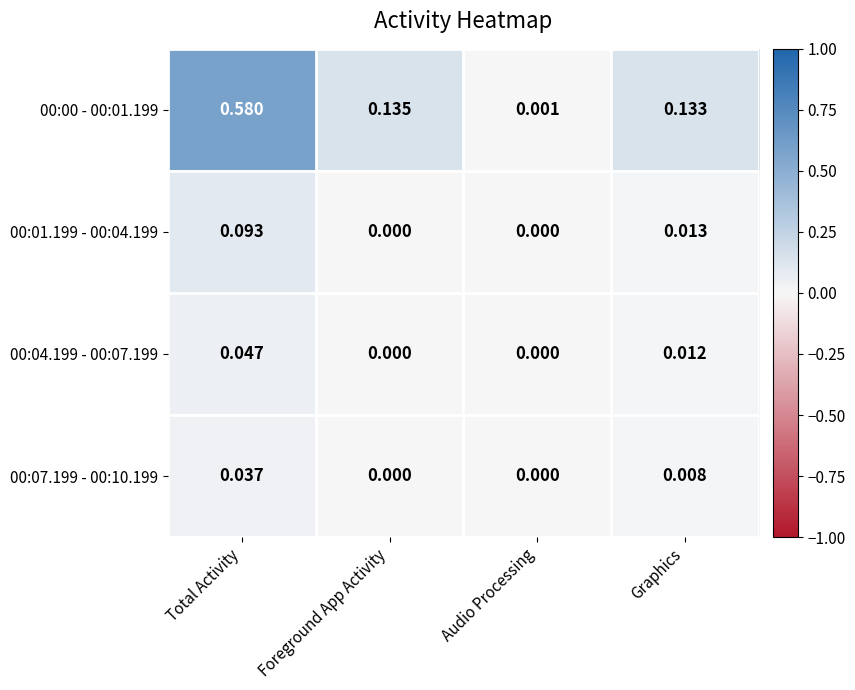

Which label corresponds to the largest value in the chart?

Total Activity